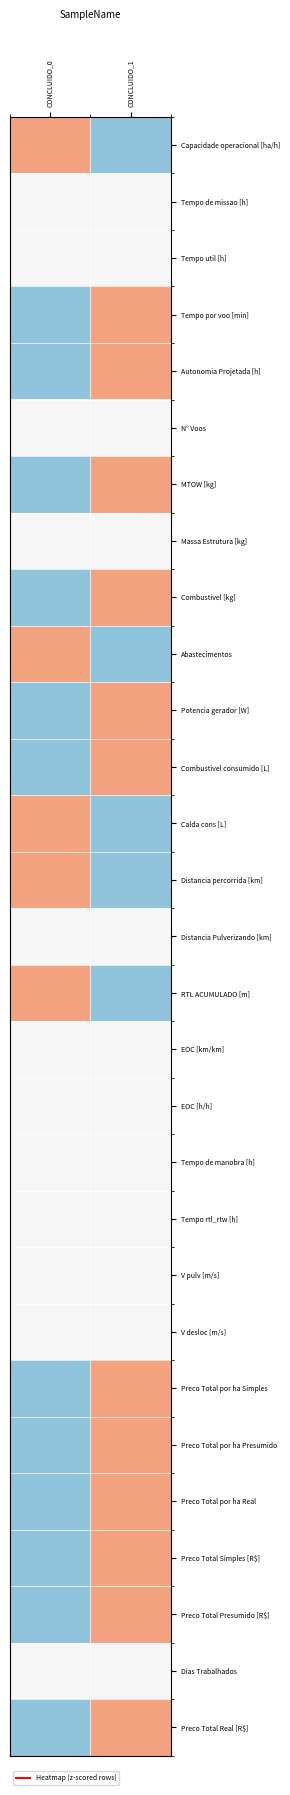

Between CONCLUIDO_0 and CONCLUIDO_1, which series saw the biggest shift?

Preco Total Presumido [R$]